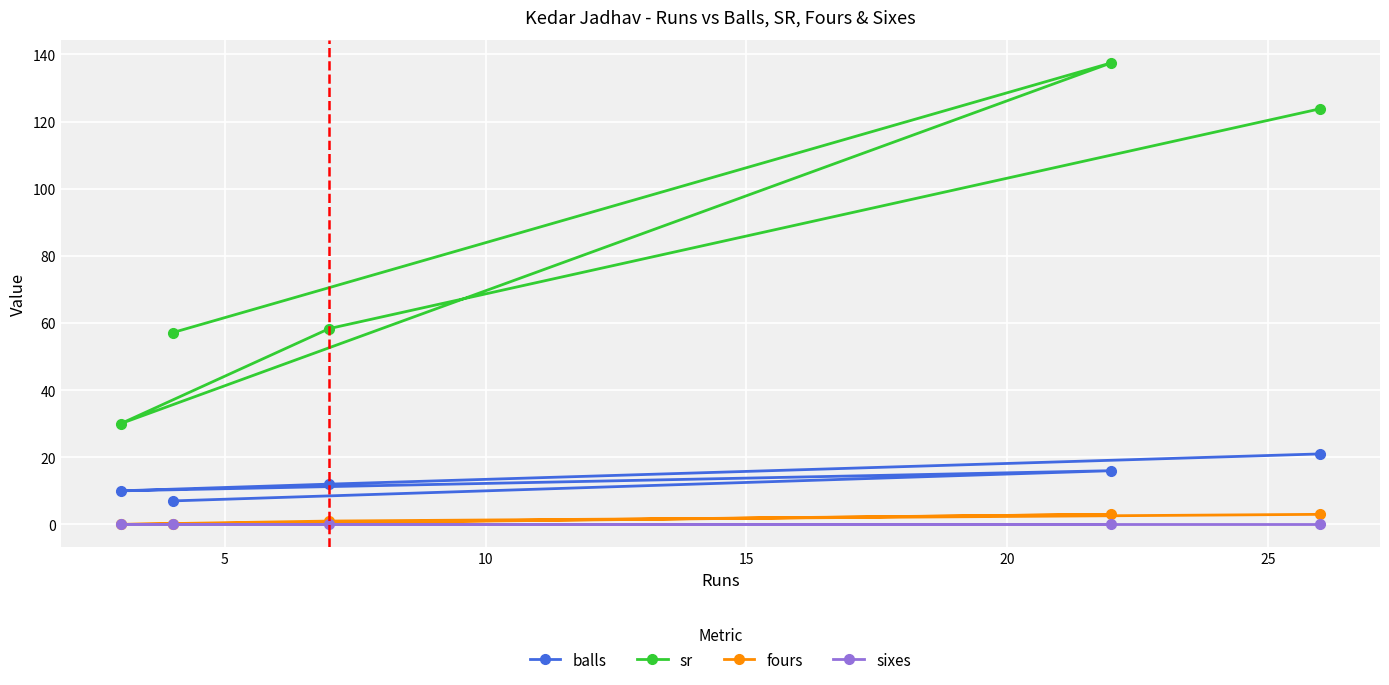

How many lines are shown in the chart?

4